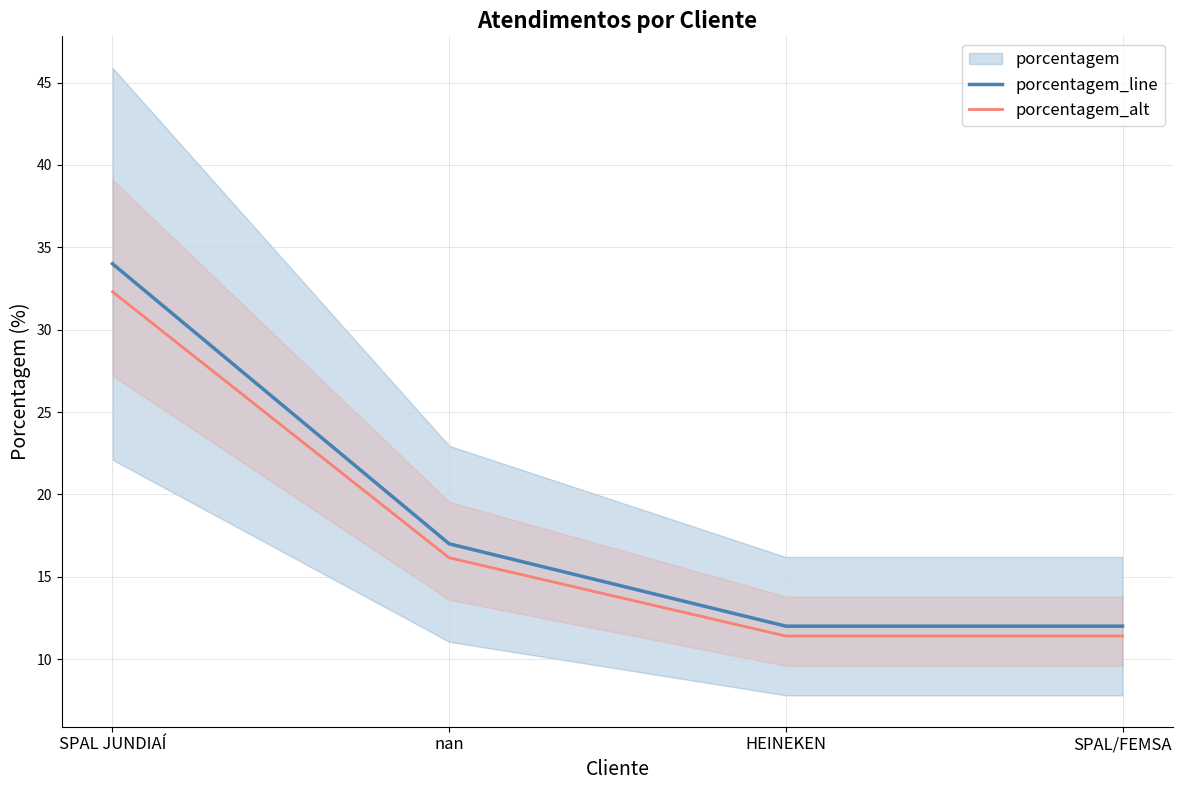

How many lines are shown in the chart?

2